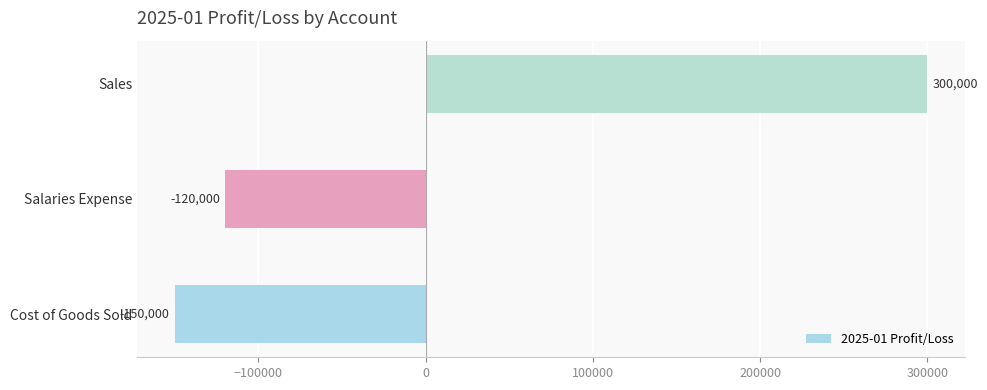

Which category has the lowest value across all series?

Cost of Goods Sold